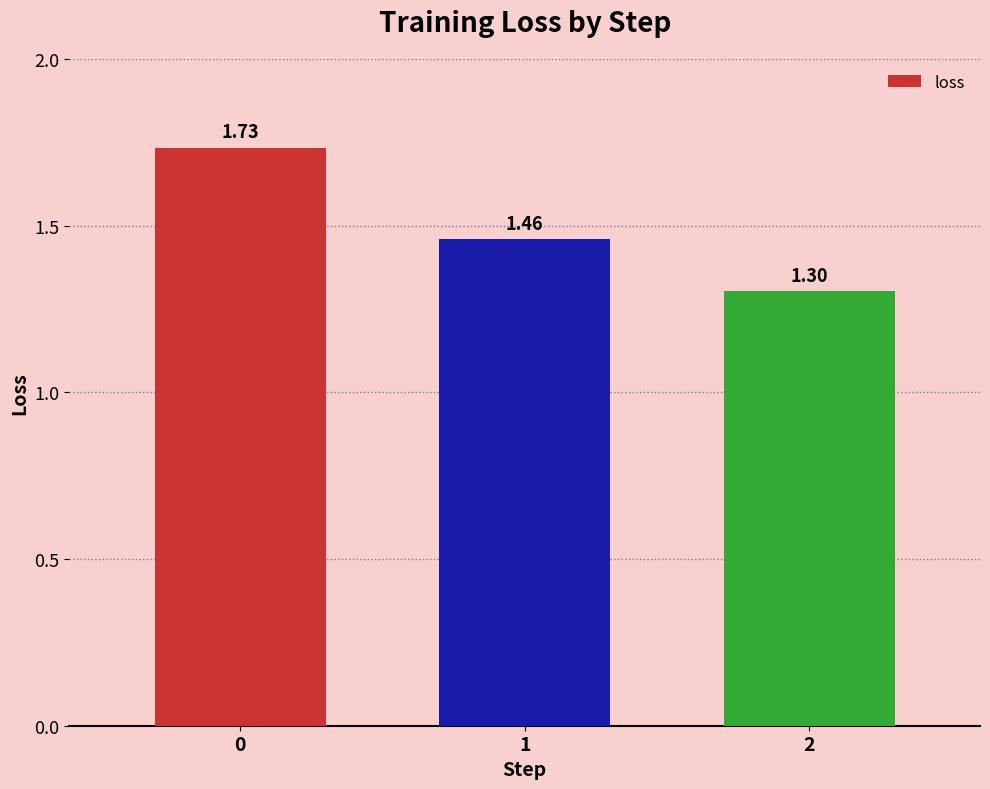

What is the difference between the second highest and minimum values?

0.2